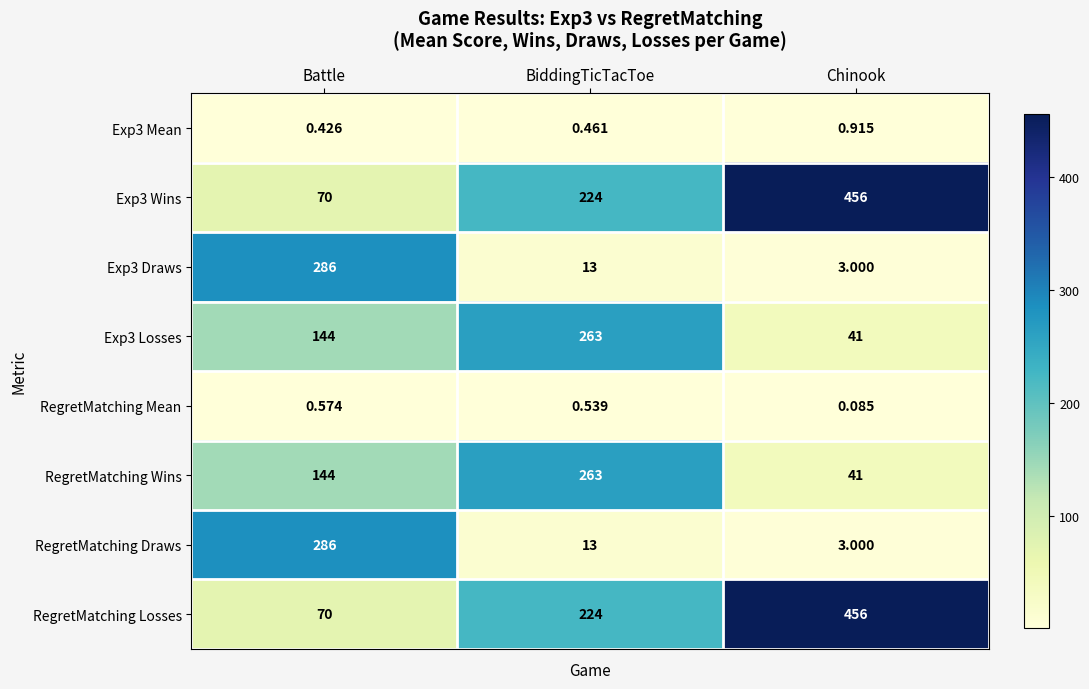

Is the value of Exp3 Draws at Chinook greater than the value of Exp3 Mean at Chinook?

Yes